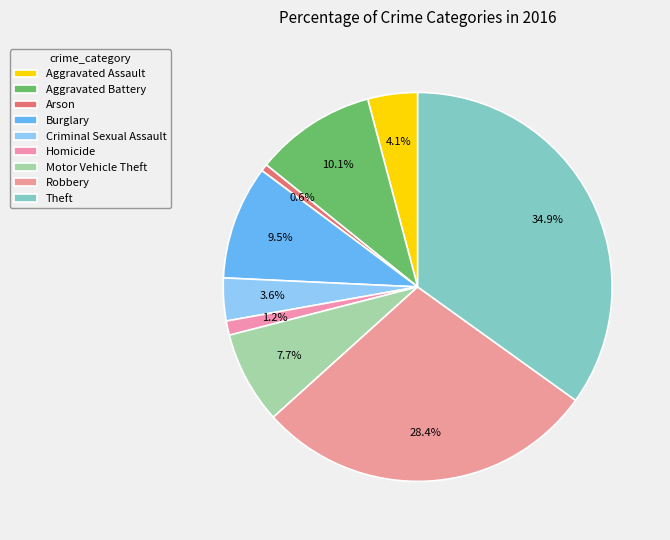

True or false: Arson accounts for 1% of the total.

True